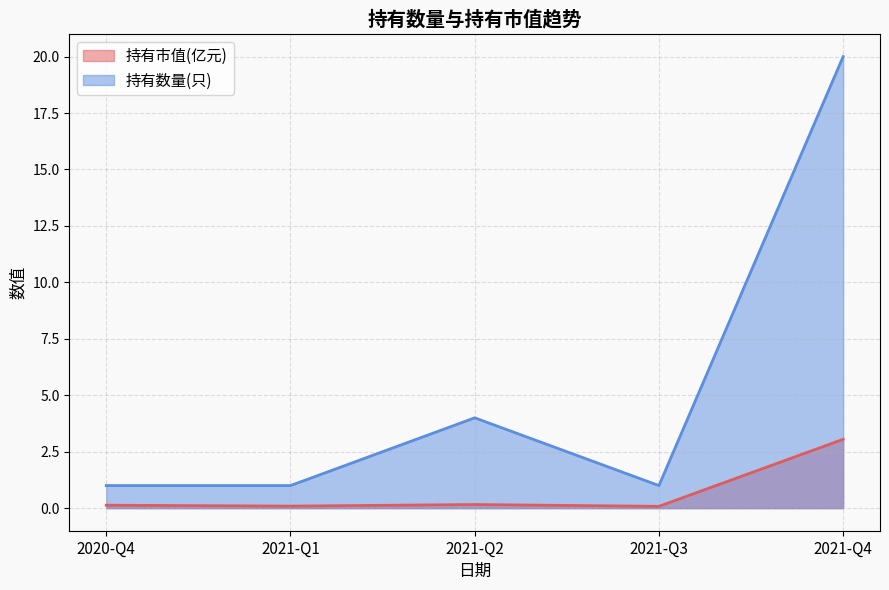

How many lines are shown in the chart?

2